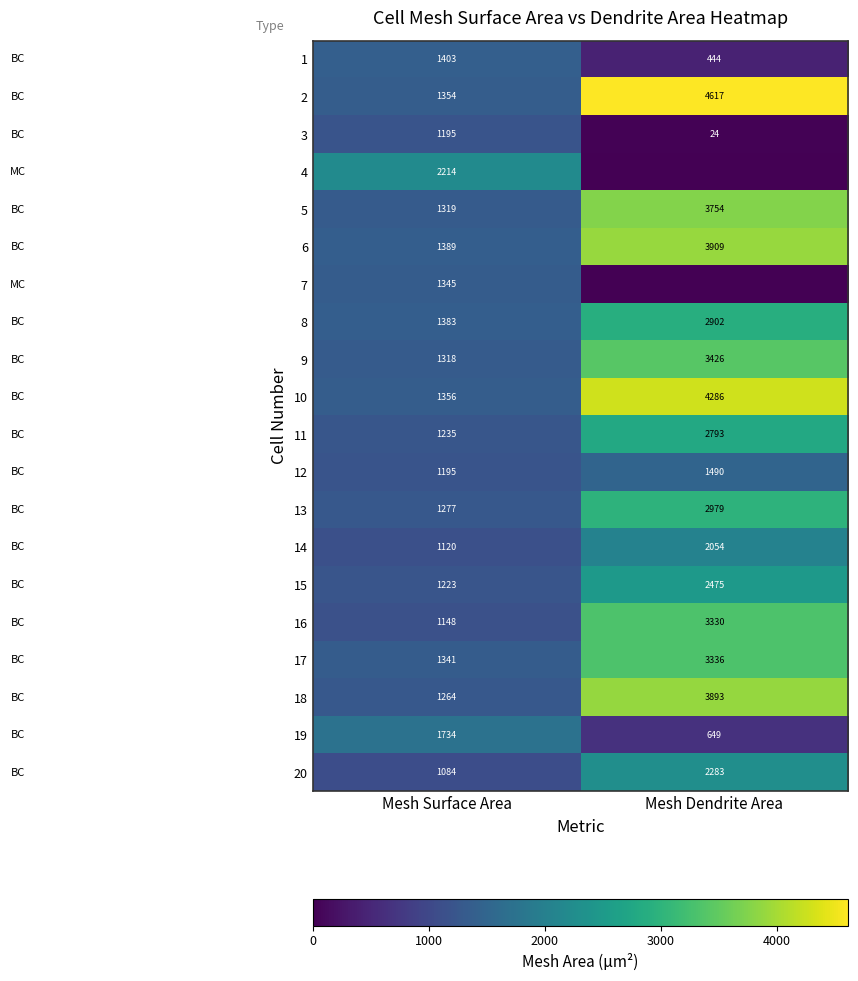

What is the total value across all series at Mesh Surface Area?

26897